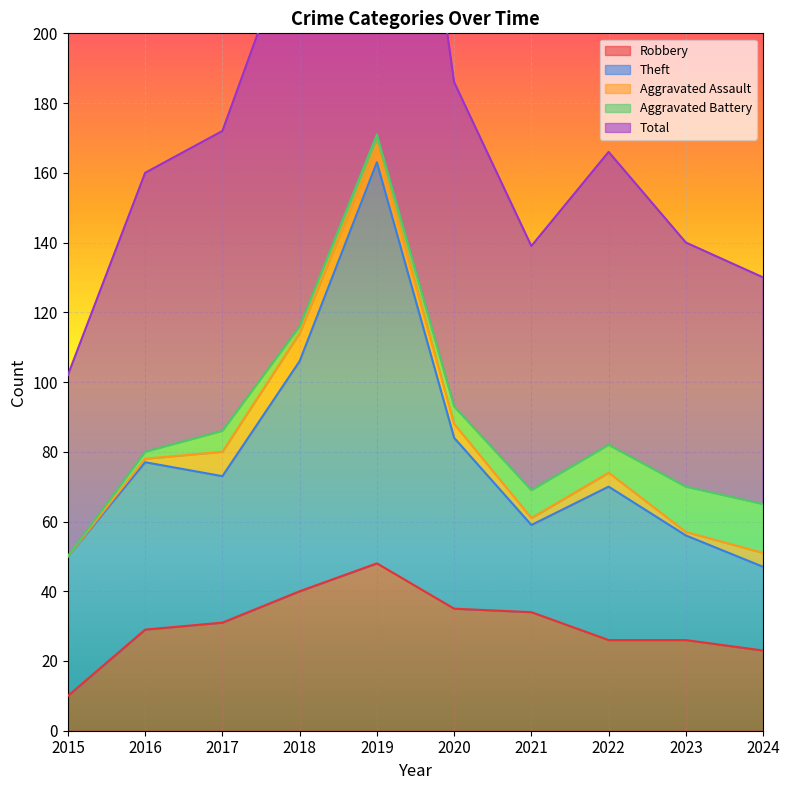

What is the difference between the second highest and second lowest values in the Theft series?

41